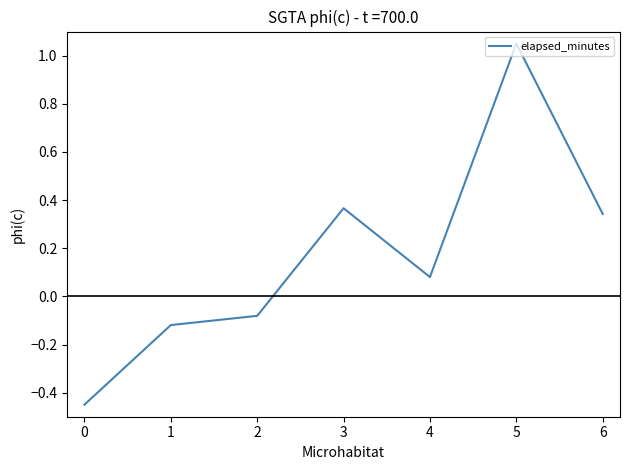

The chart shows a value of -0.2 at 1. True or false?

False